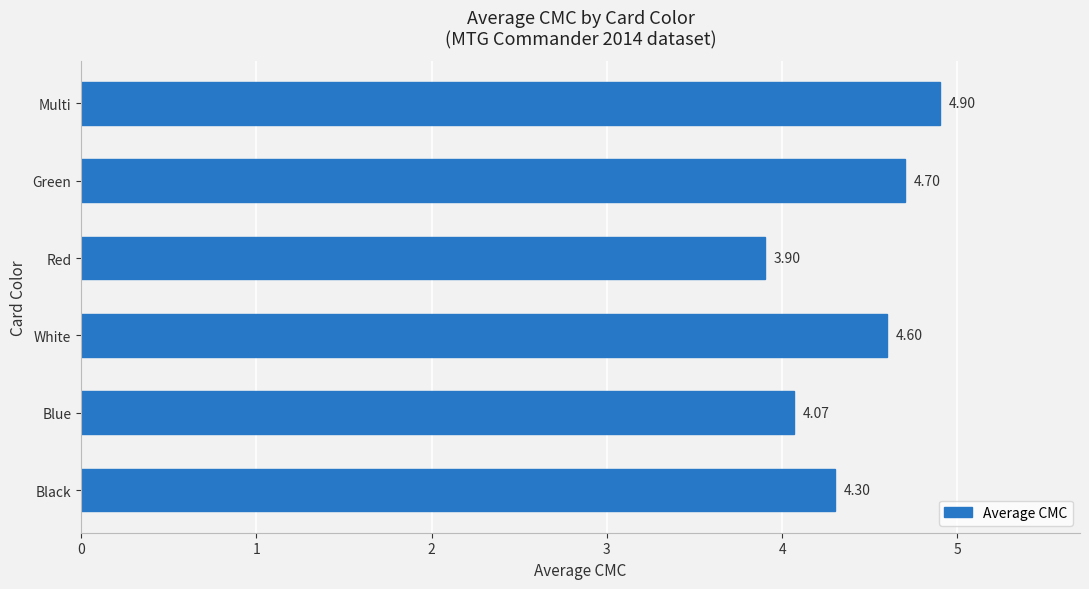

At which category does the chart reach its minimum across all series?

Red